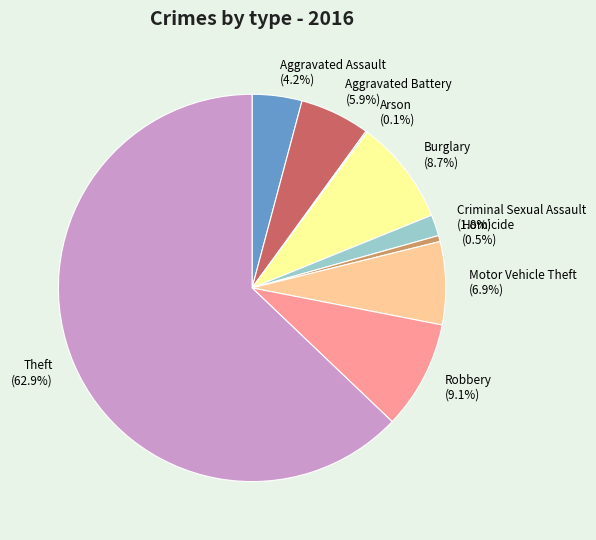

What percentage do Theft and Aggravated Battery together represent?

68.7%